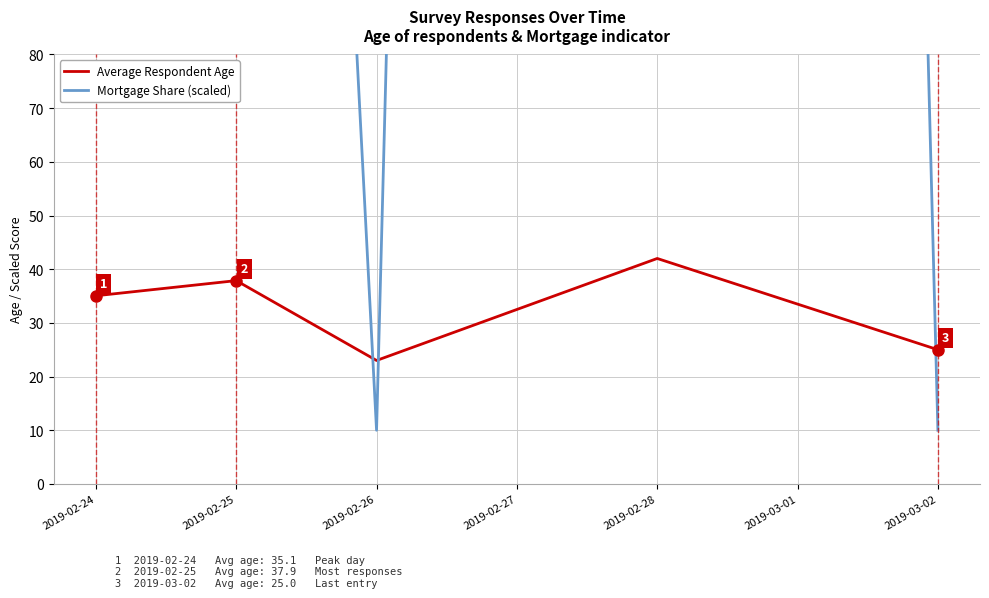

The Average Respondent Age series shows 44.0 at 2019-03-02. True or false?

False